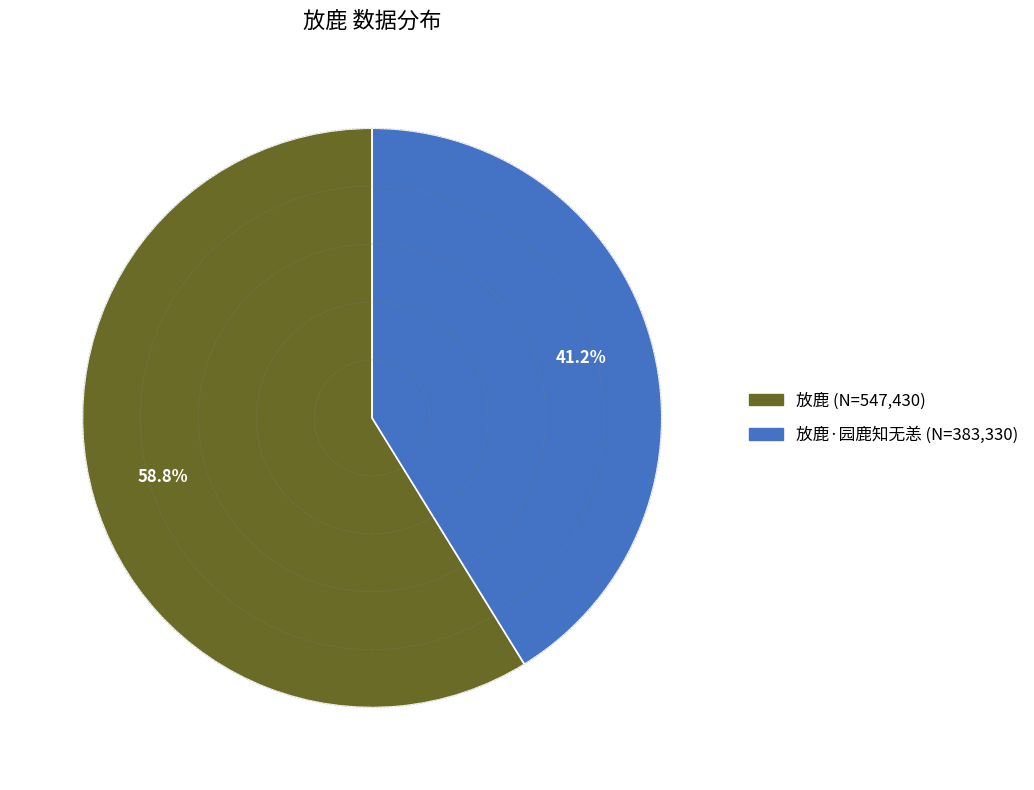

Is there a majority slice in this chart?

Yes